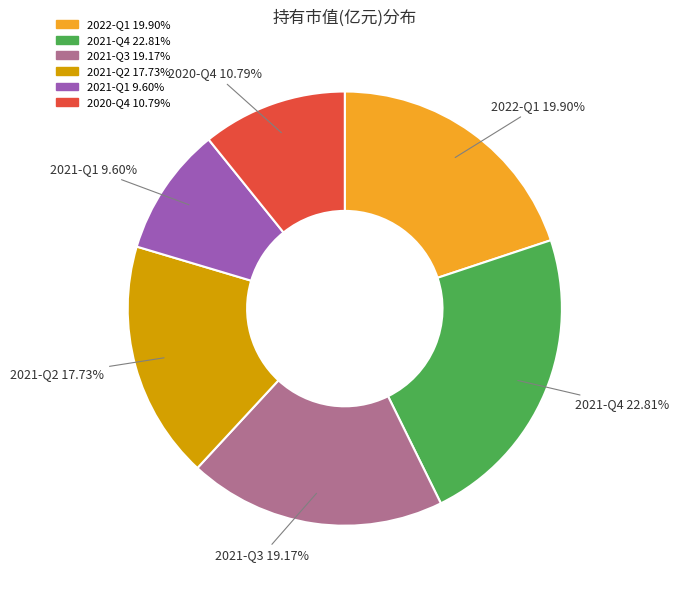

To the nearest percent, what is the combined percentage of 2021-Q3 and 2020-Q4?

30%